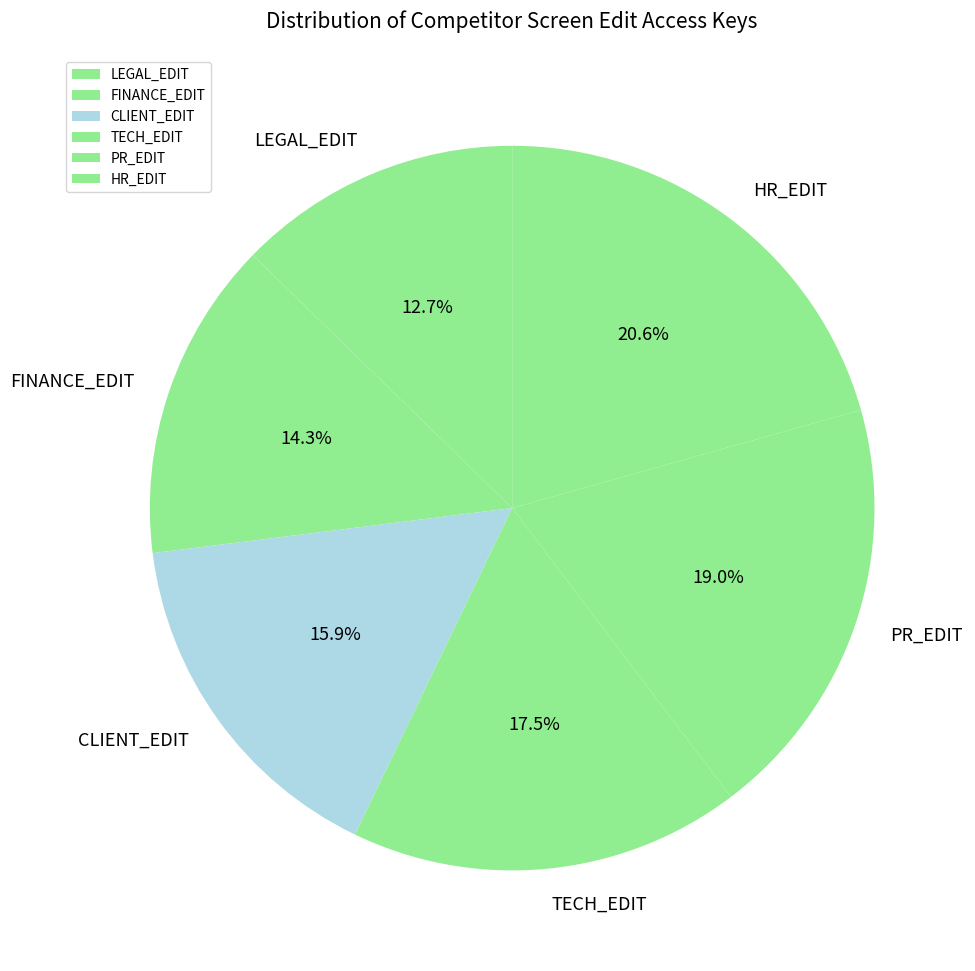

How much of the chart is everything except HR_EDIT?

79.4%